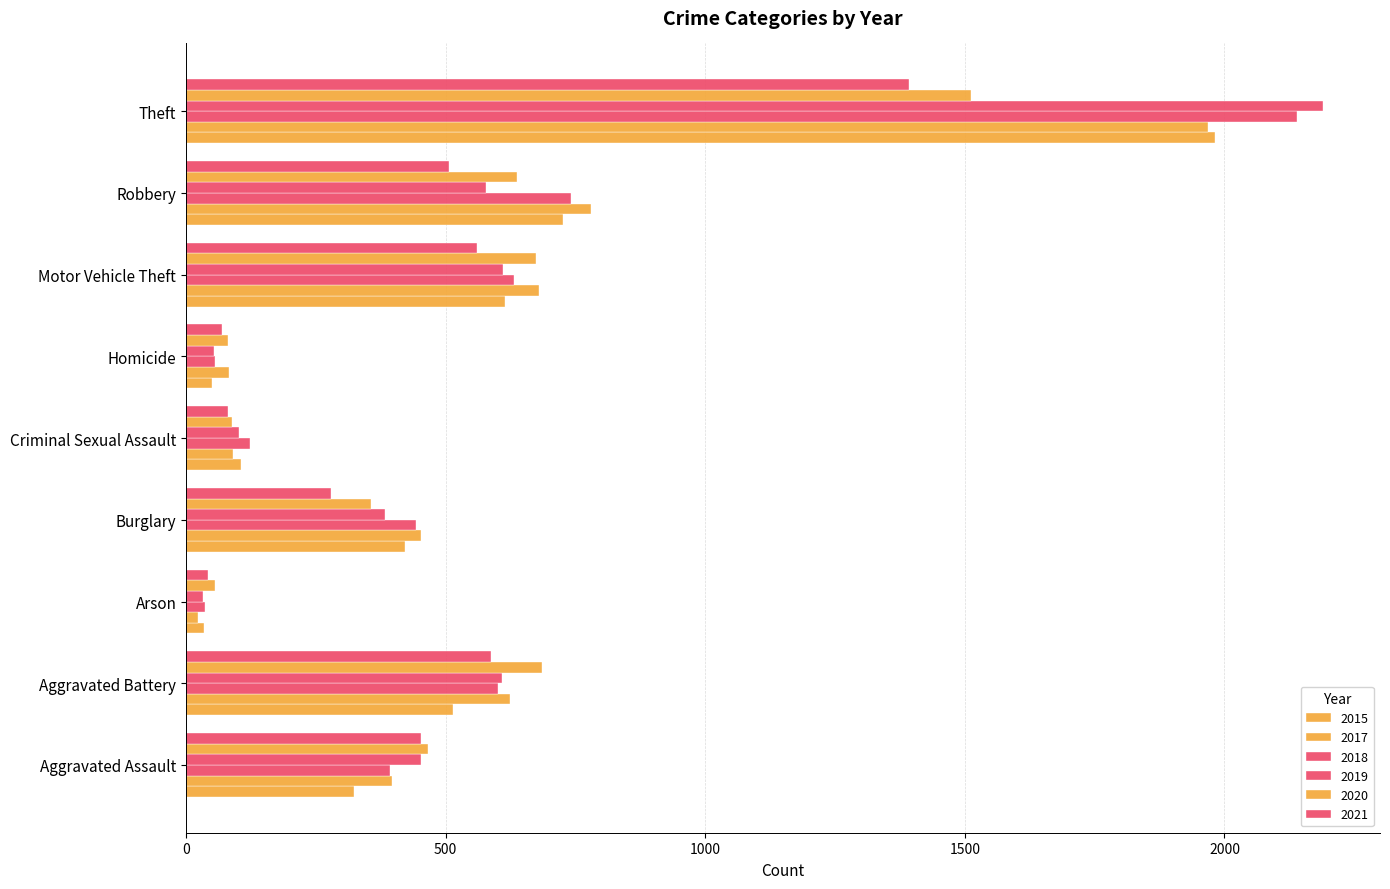

The 2015 series shows 323 at Aggravated Assault. True or false?

True